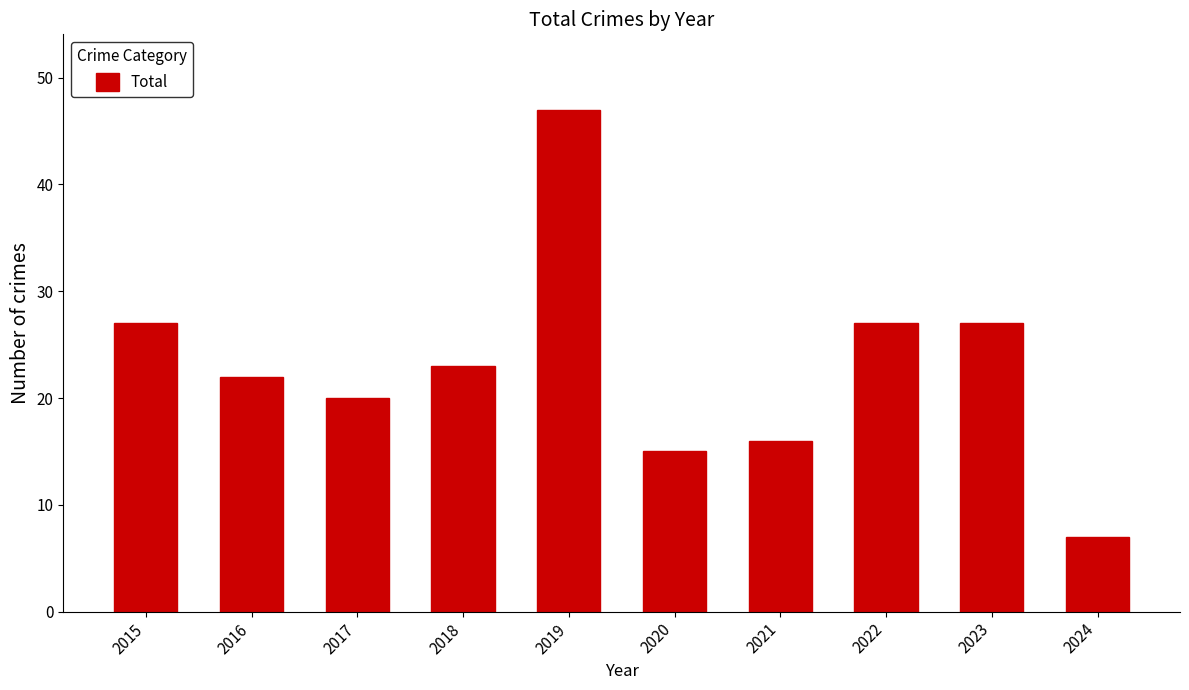

What is the smallest value displayed?

7